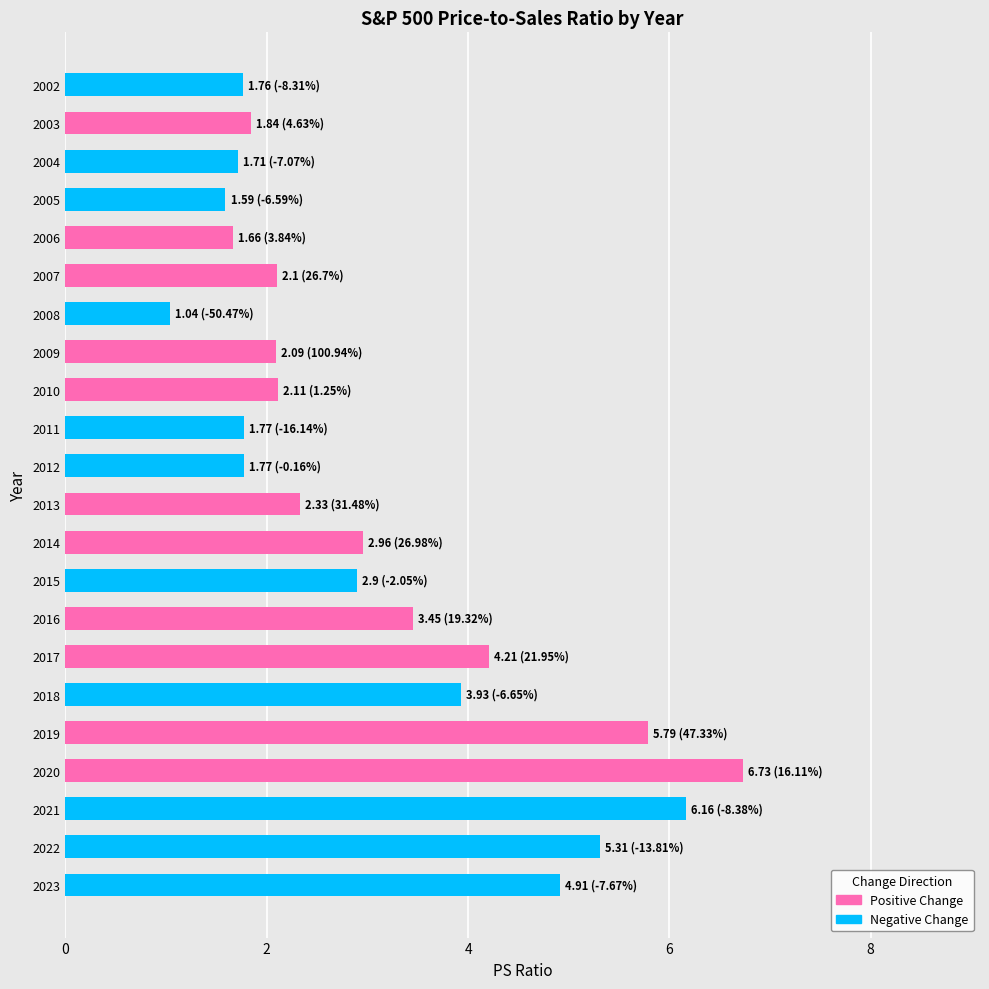

Reading top to bottom, what are all the values shown in this chart?

1.8	1.8	1.7	1.6	1.7	2.1	1.0	2.1	2.1	1.8	1.8	2.3	3.0	2.9	3.5	4.2	3.9	5.8	6.7	6.2	5.3	4.9